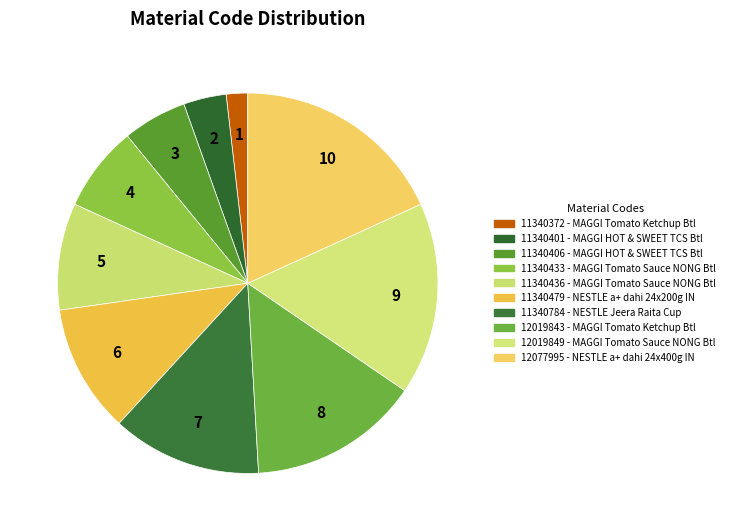

Is there any slice that represents more than half of the pie?

No